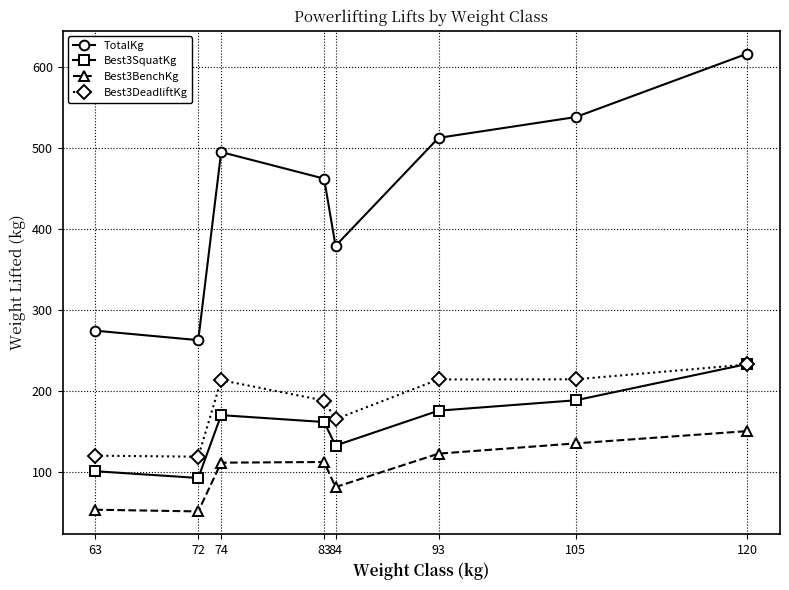

True or false: TotalKg has a value of 461.7 at 83.

True